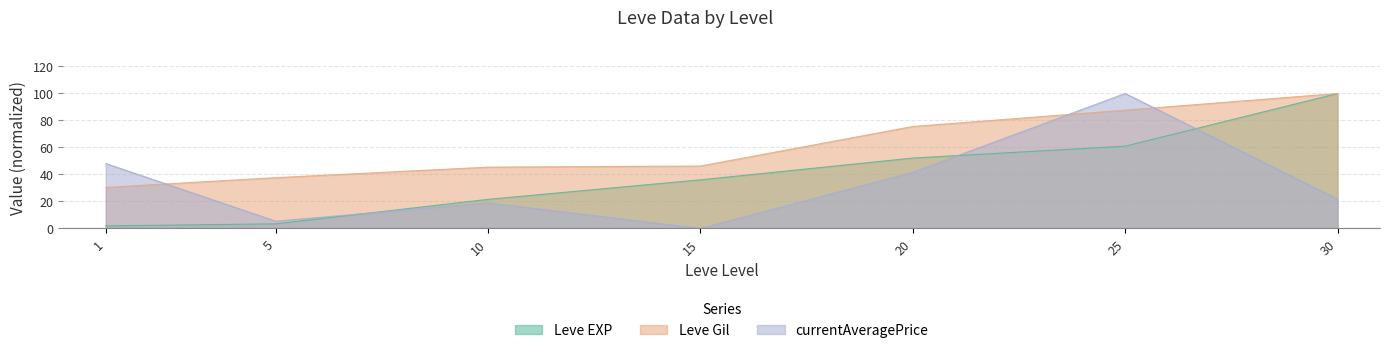

Rank the series by their average value, from highest to lowest.

Leve Gil, Leve EXP, currentAveragePrice